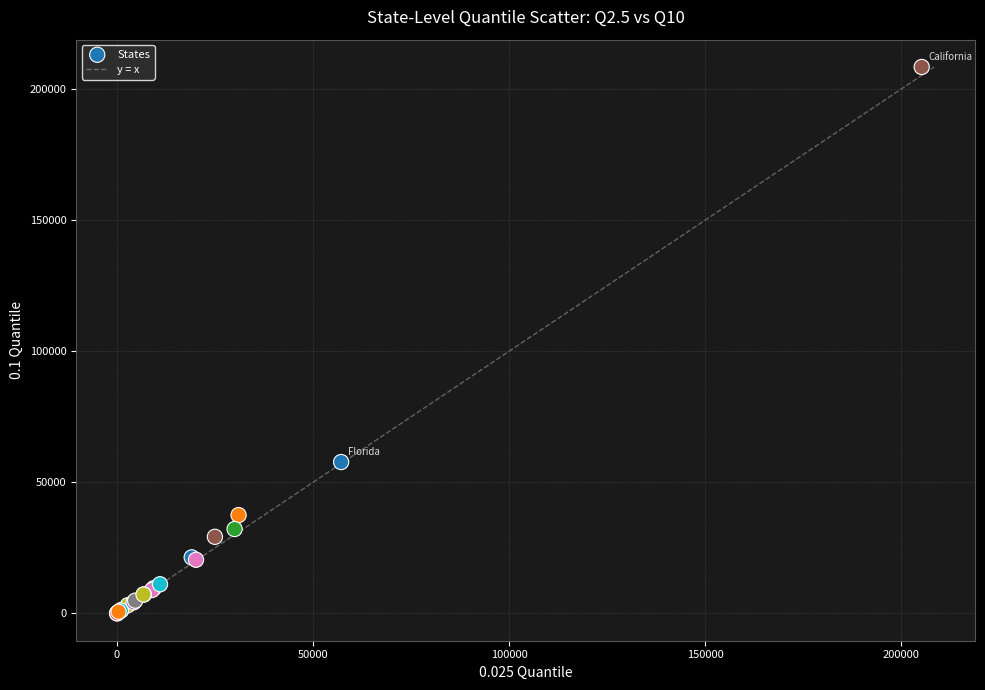

What Y value in the scatter plot is closest to 104225?

57738